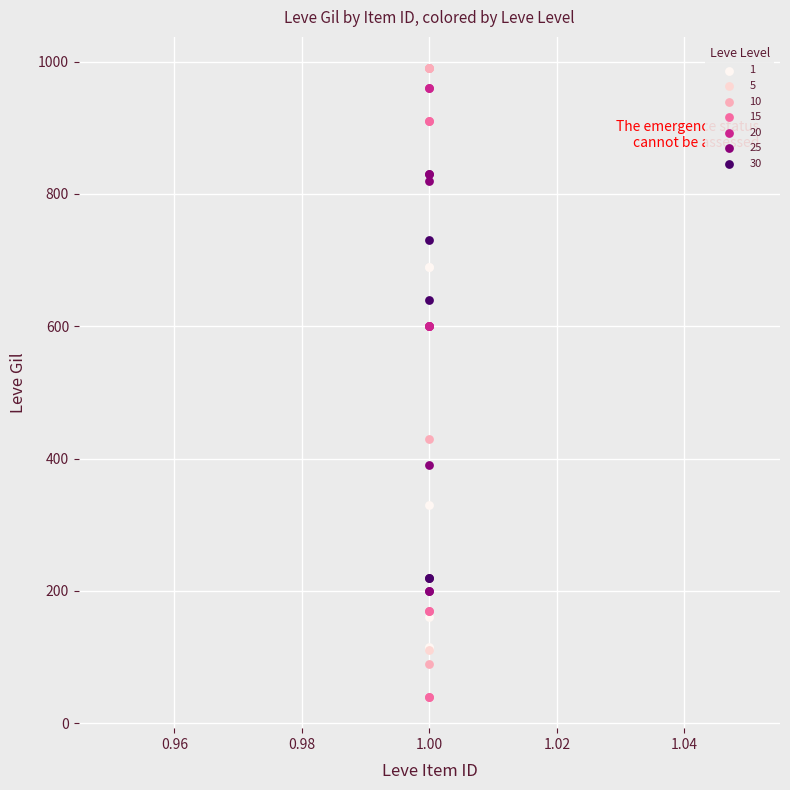

Which series contains the lowest Y value?

15